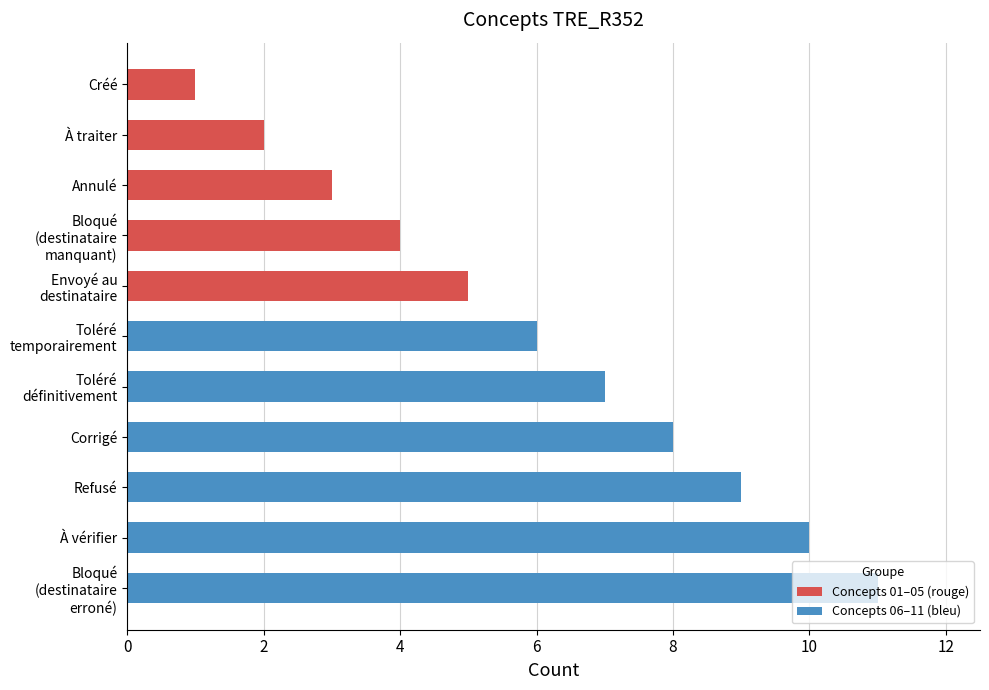

What is the maximum value shown in the chart?

11